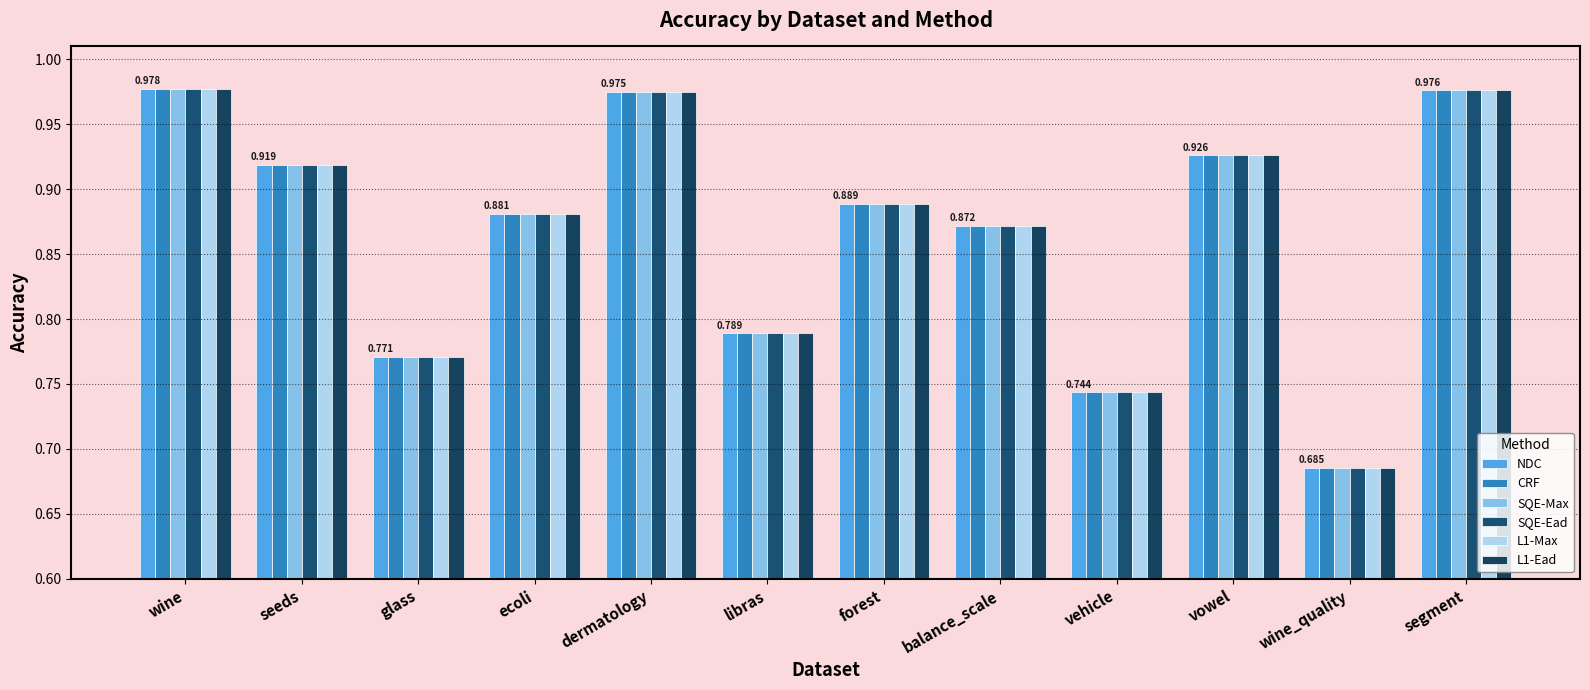

Rank the series by their maximum value, from lowest to highest.

NDC, CRF, SQE-Max, SQE-Ead, L1-Max, L1-Ead